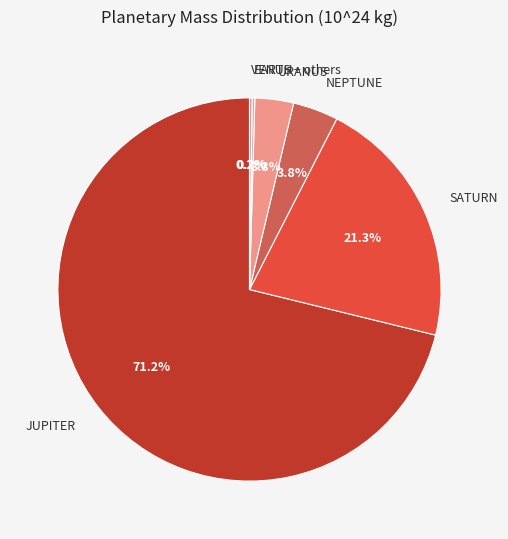

Does JUPITER account for over 50% of the chart?

Yes